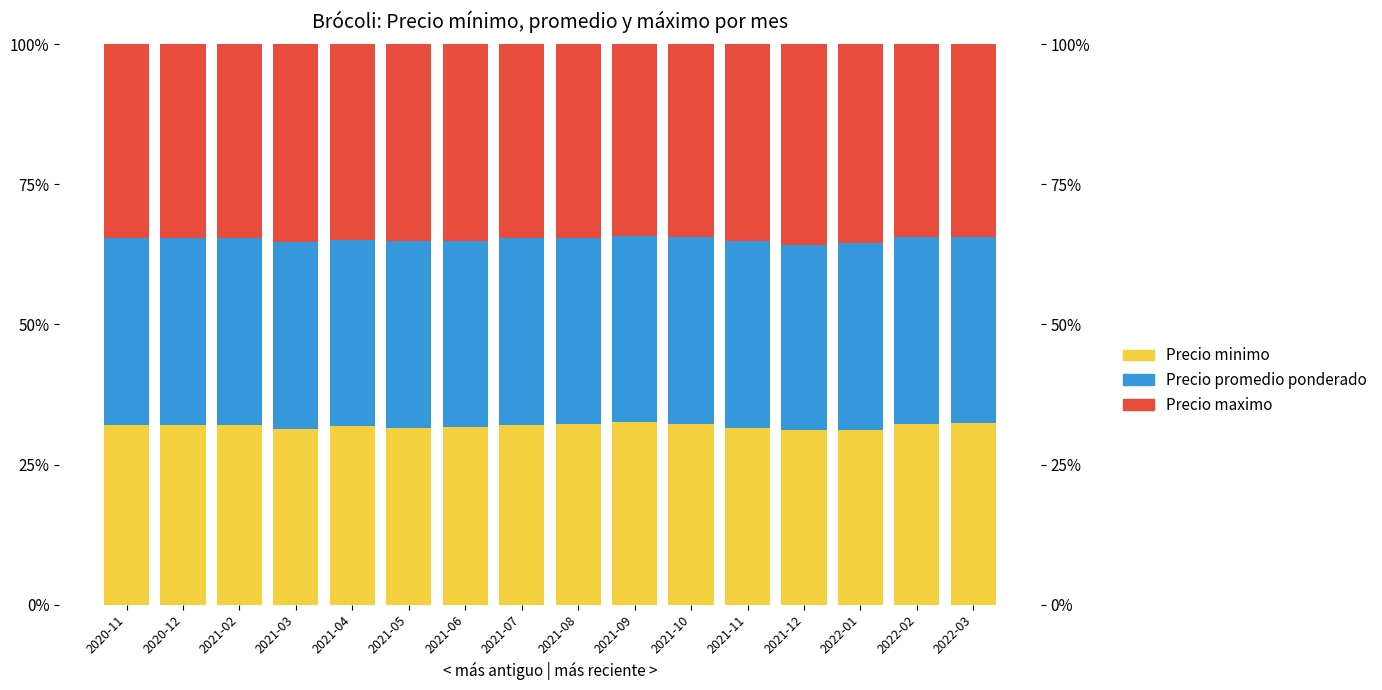

Which series has the largest total across all categories?

Precio maximo